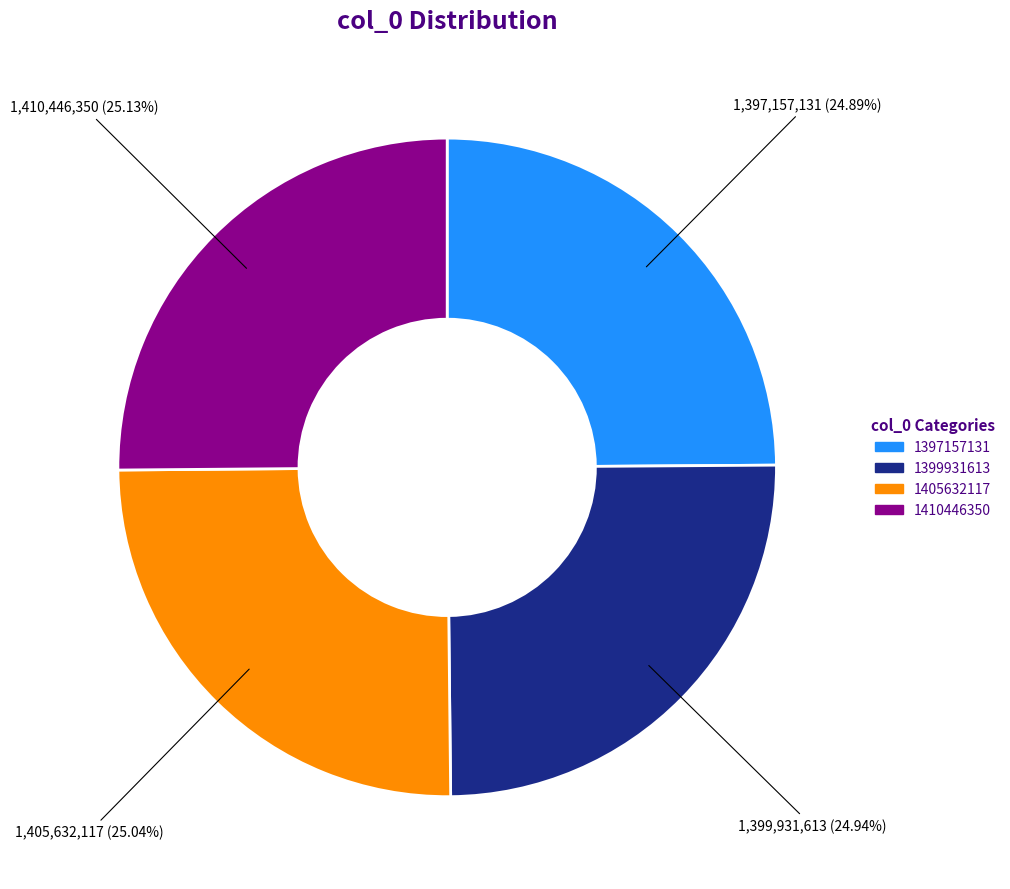

What is the total percentage of 1405632117 and 1397157131?

49.9%